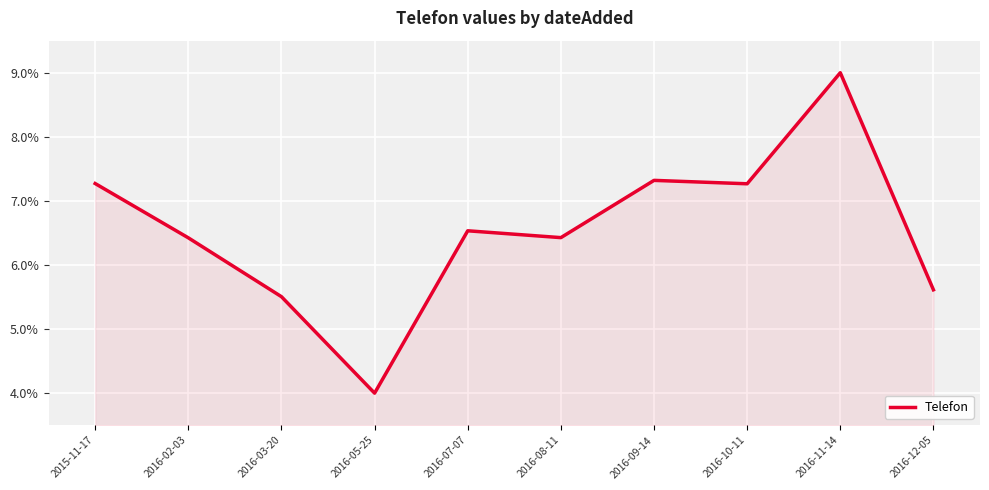

What position from the right is 2016-08-11?

5